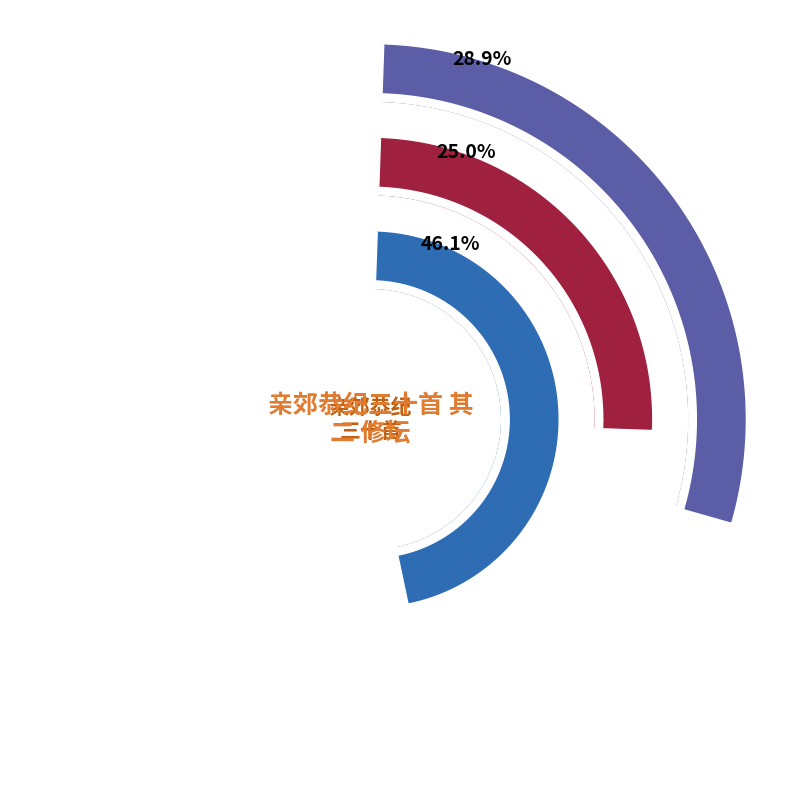

Which category has the biggest portion of the pie?

题画册花草四首 其二 修竹芙蓉